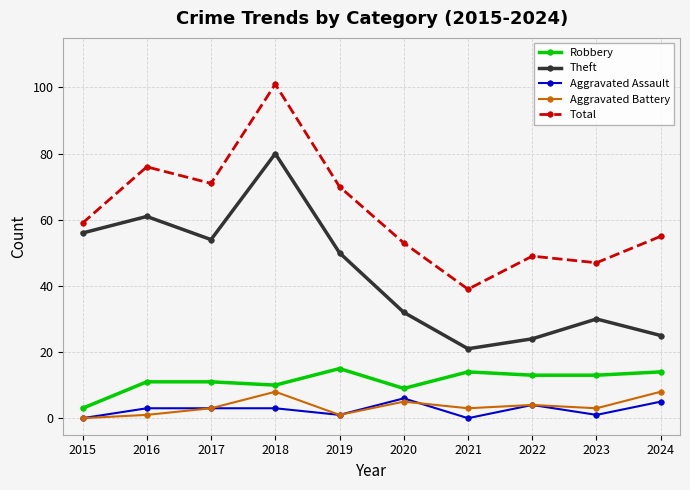

Reading left to right, what are all the values shown in this chart?

Robbery: 3	11	11	10	15	9	14	13	13	14
Theft: 56	61	54	80	50	32	21	24	30	25
Aggravated Assault: 0	3	3	3	1	6	0	4	1	5
Aggravated Battery: 0	1	3	8	1	5	3	4	3	8
Total: 59	76	71	101	70	53	39	49	47	55